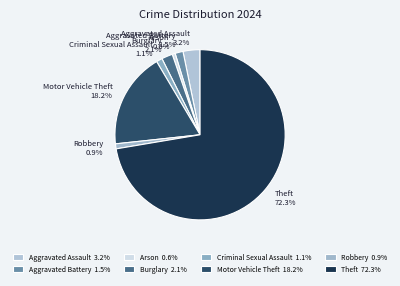

True or false: Criminal Sexual Assault accounts for 11% of the total.

False